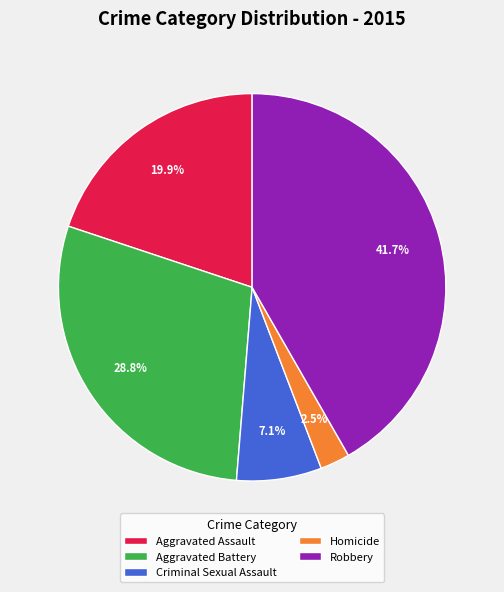

Is there a majority slice in this chart?

No